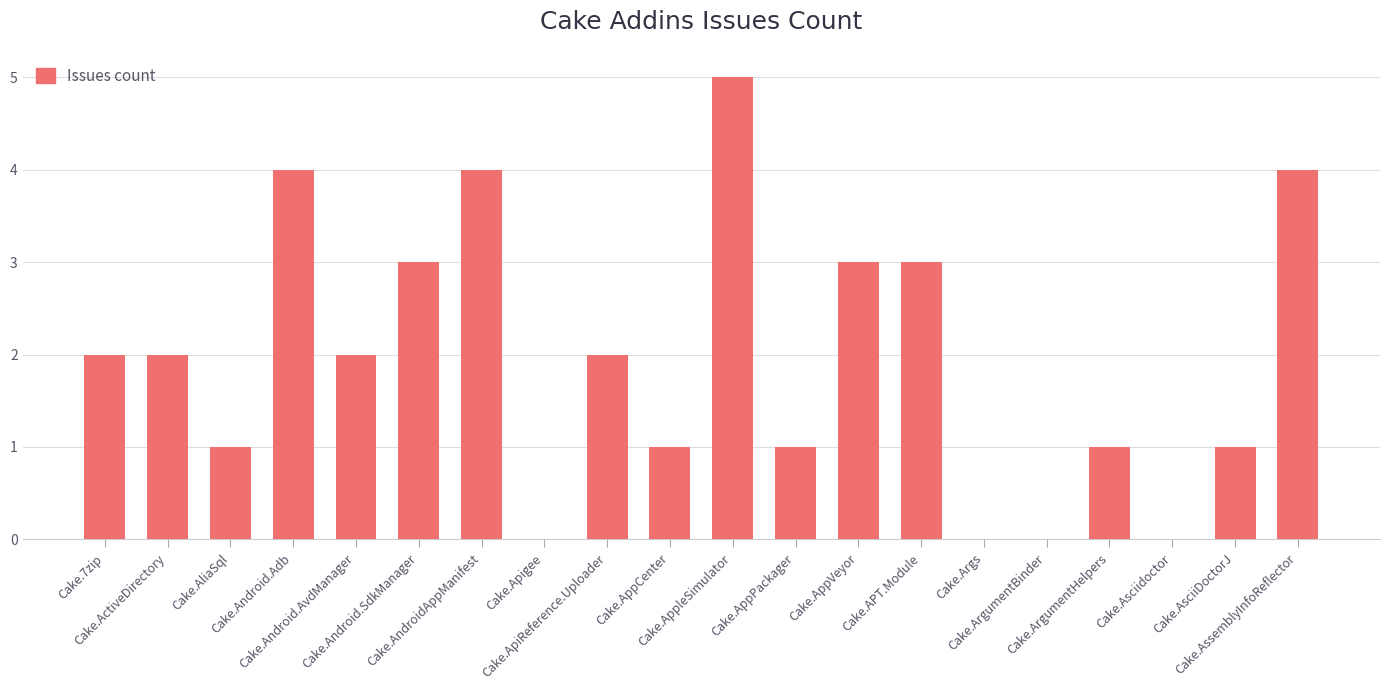

What is the maximum value shown in the chart?

5